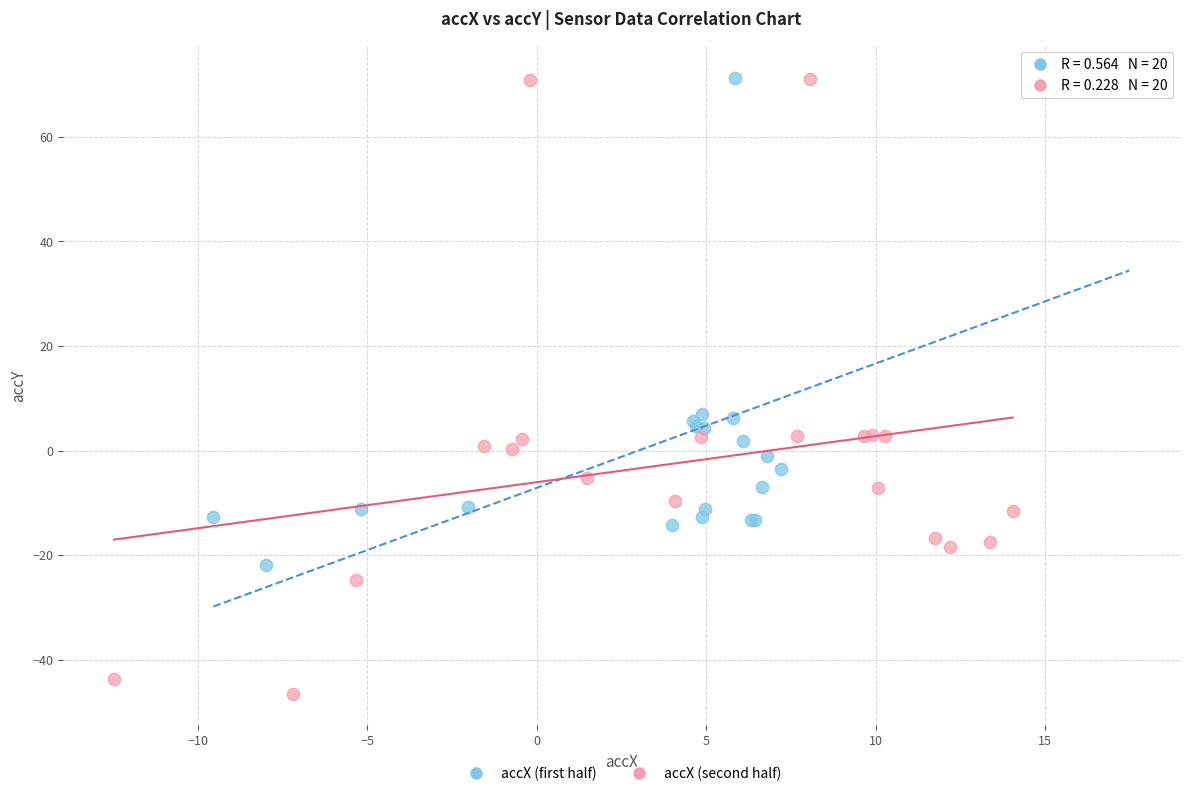

Which series has the widest spread of Y values?

accX (second half)